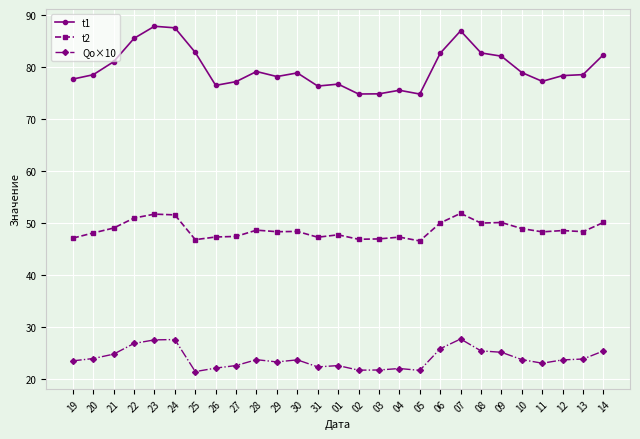

Is it true that t1 equals 77.7 at 19?

True